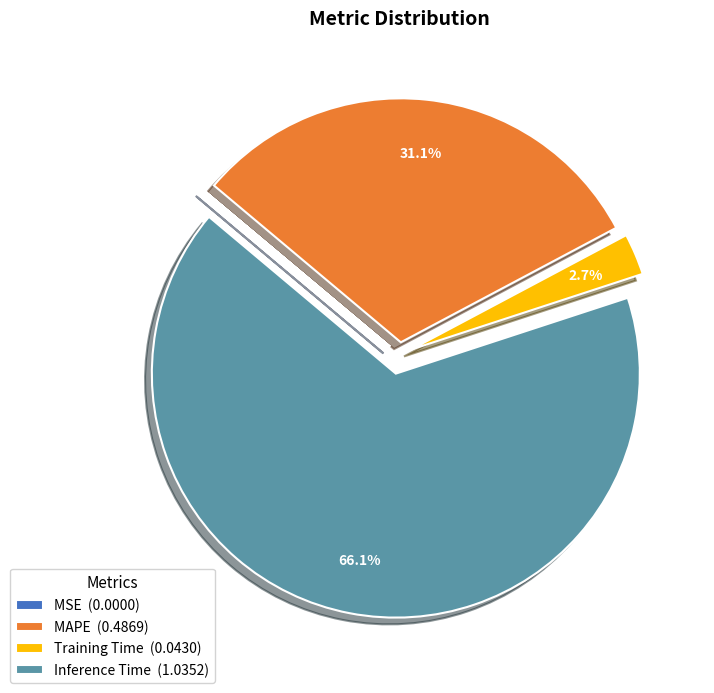

What portion of the pie excludes Training Time (0.0430)?

97.3%